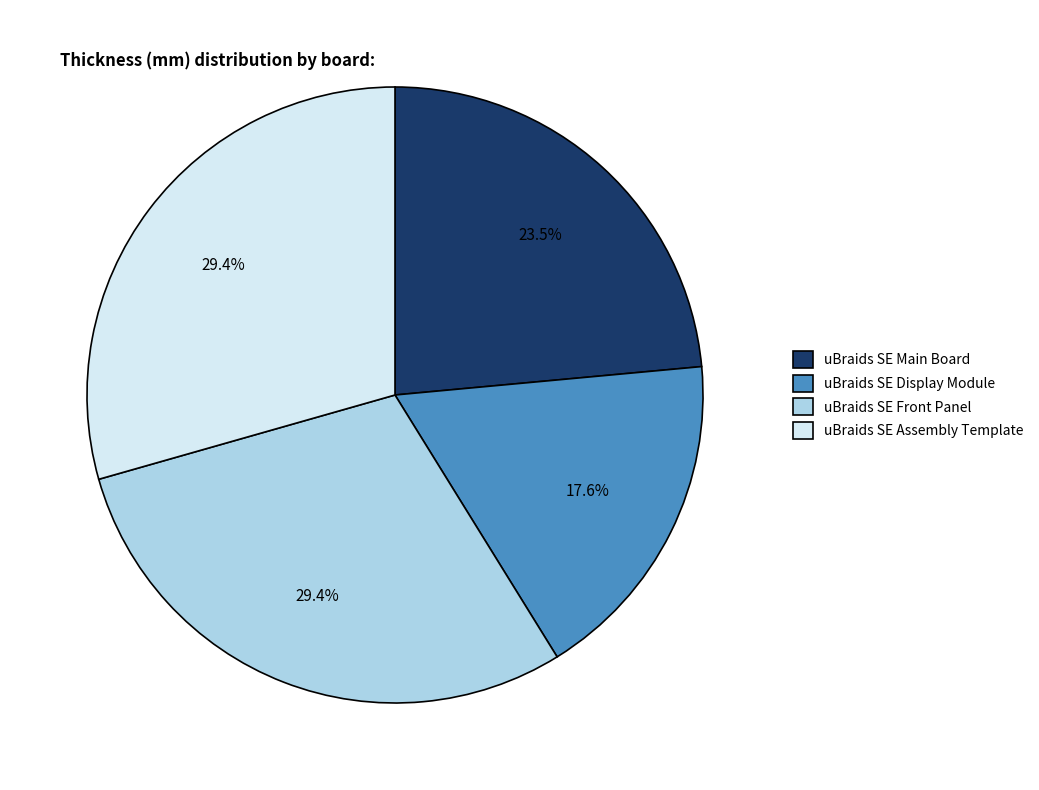

Is there any slice that represents more than half of the pie?

No